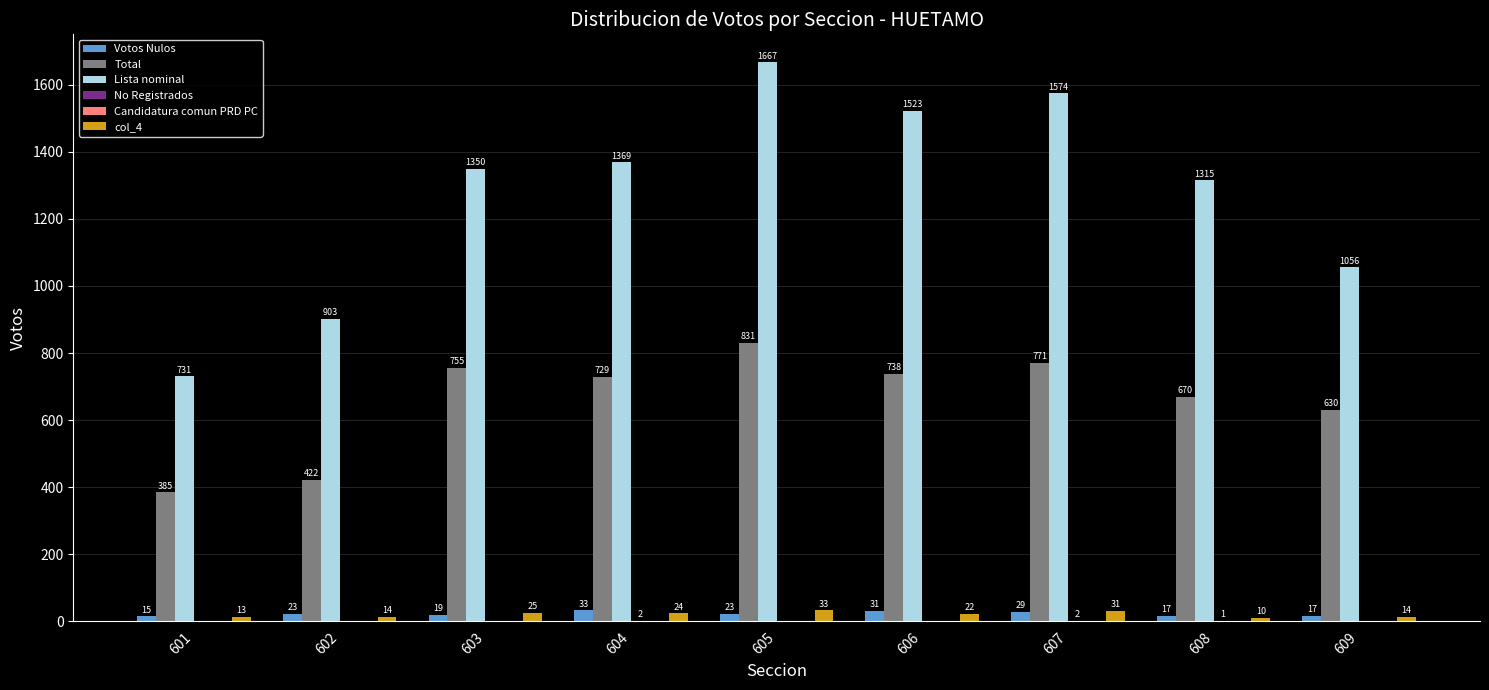

What is the total value across all series at 604?

2157